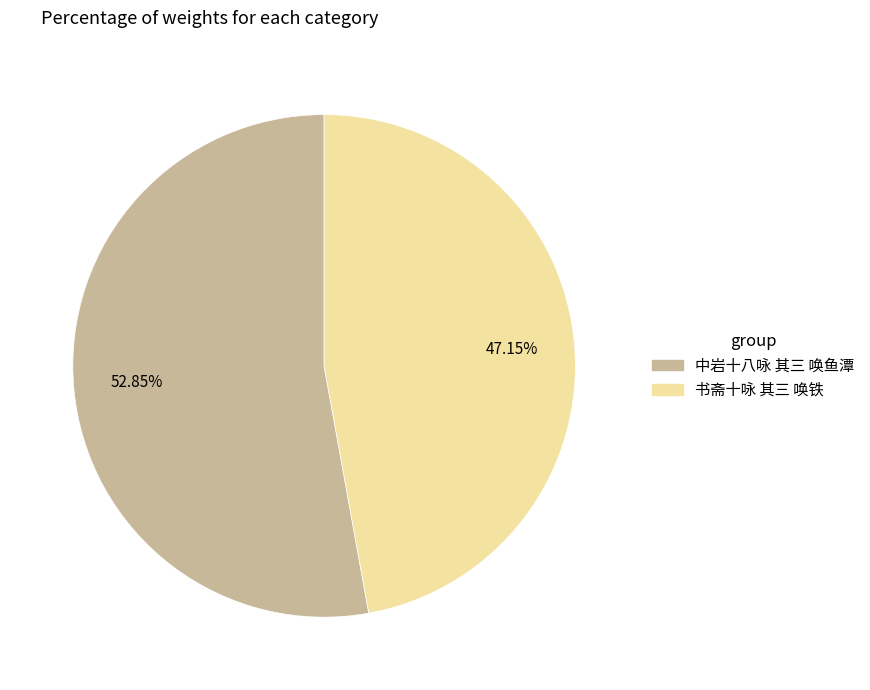

How many segments does this pie chart have?

2